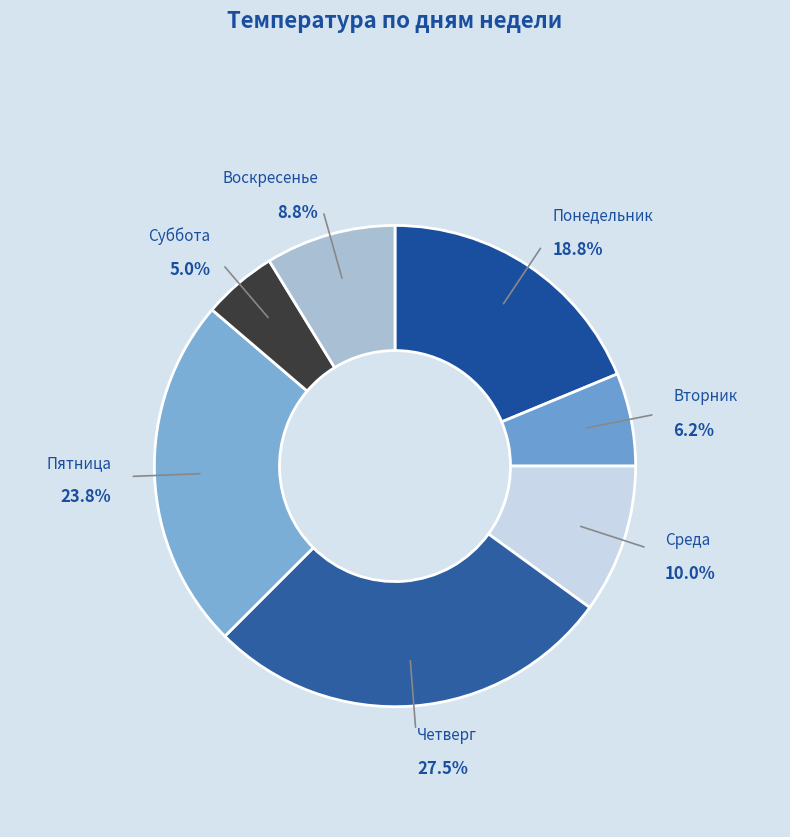

How many segments does this pie chart have?

7